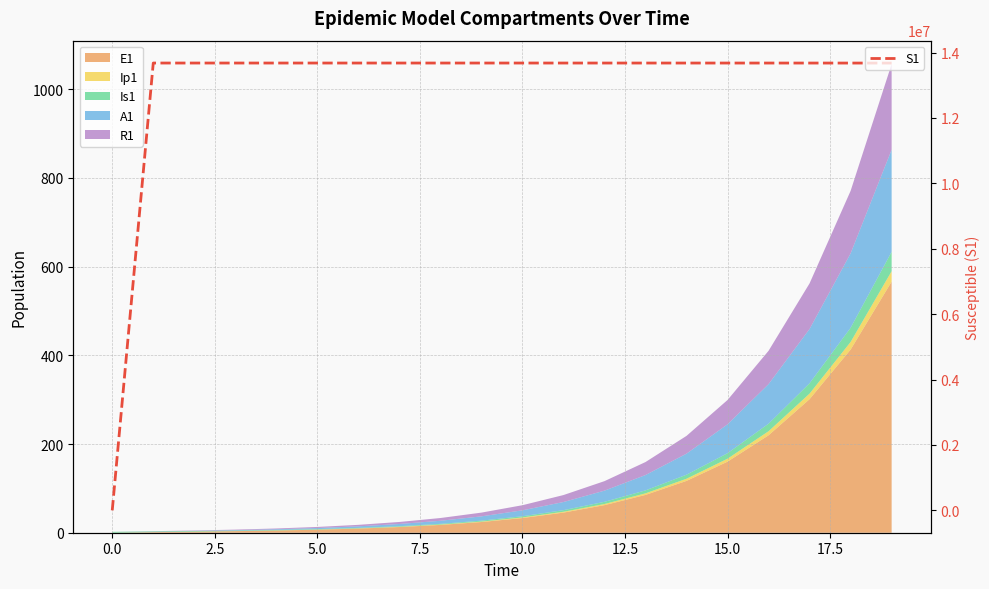

What is the maximum value shown in the chart?

13678498.5